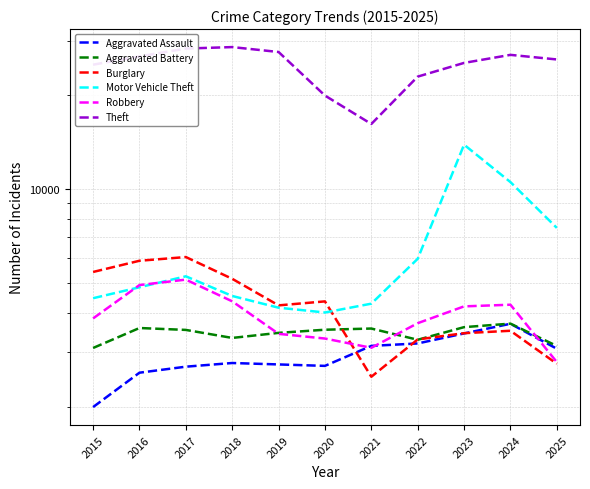

What is the difference between the maximum and minimum values in the Robbery series?

2337